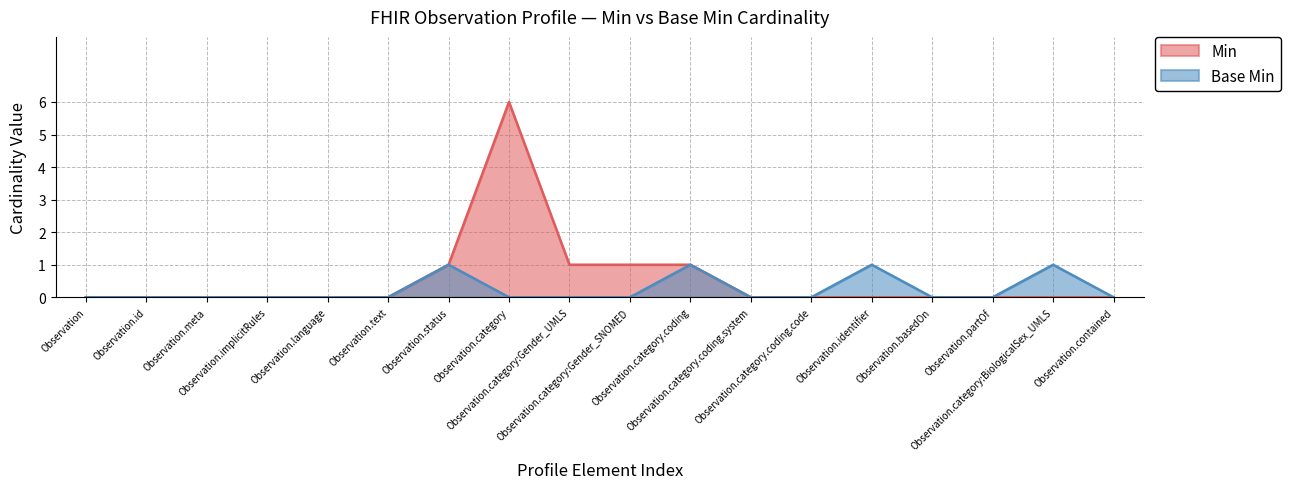

How many lines are shown in the chart?

2